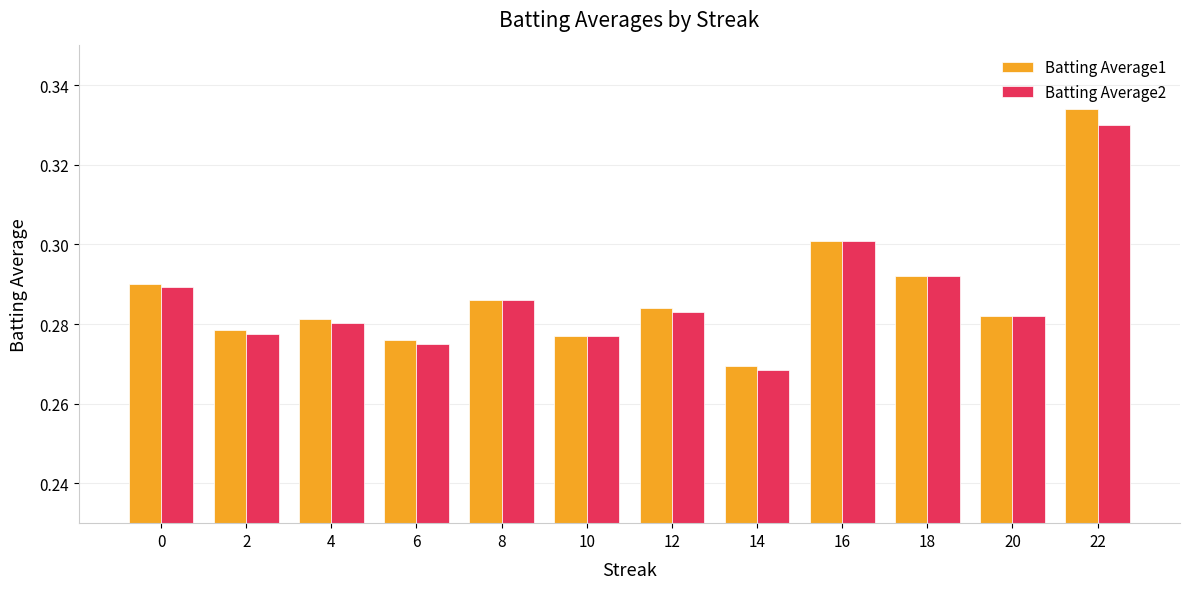

At which category is the sum across all series the highest?

22